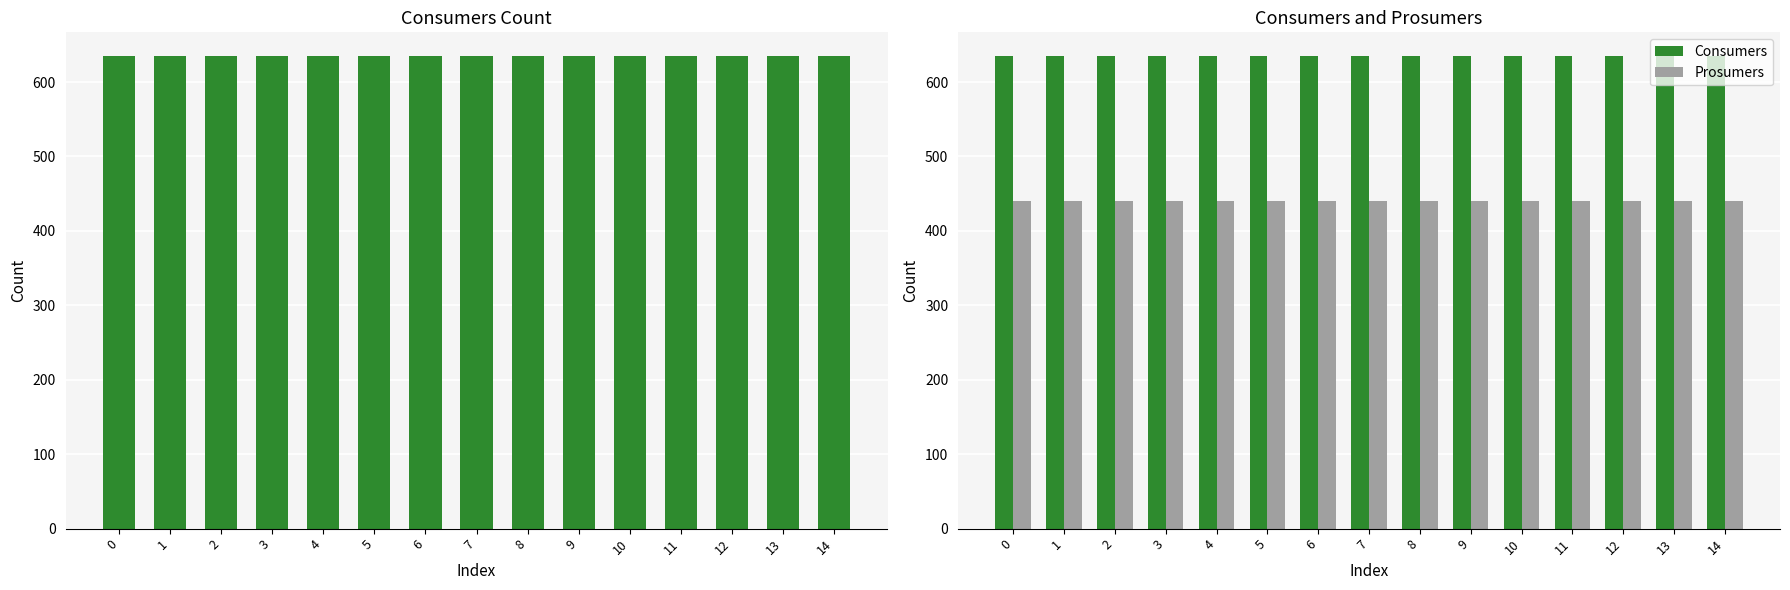

Is the value of Prosumers at 11 greater than the value of Consumers at 11?

No